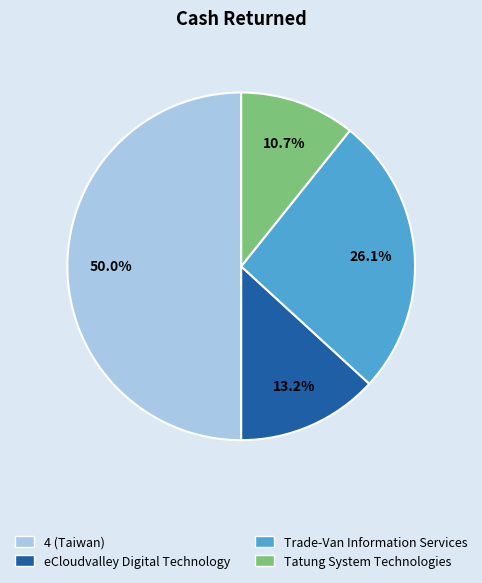

Count the number of slices in the pie.

4